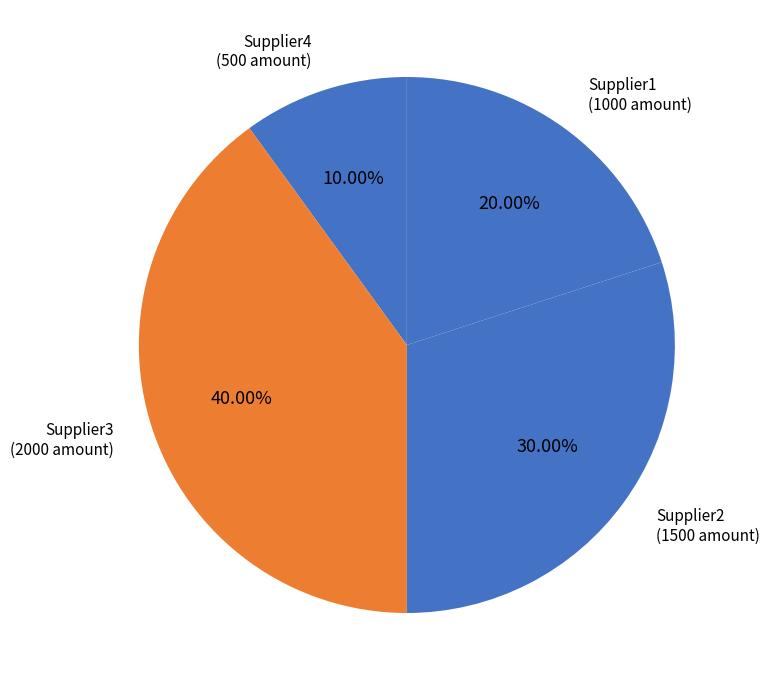

True or false: Supplier4 accounts for 10% of the total.

True